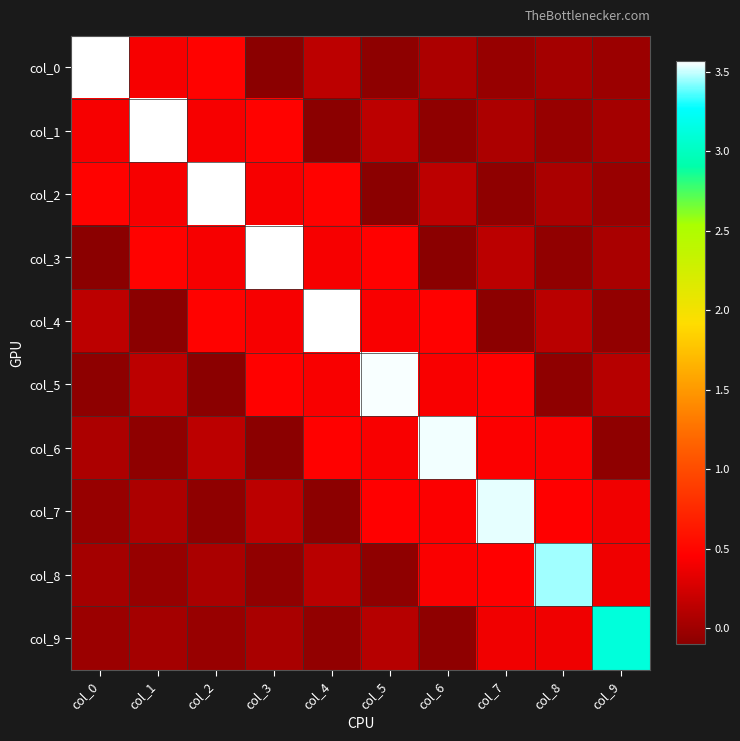

Which series has the largest total across all categories?

col_4